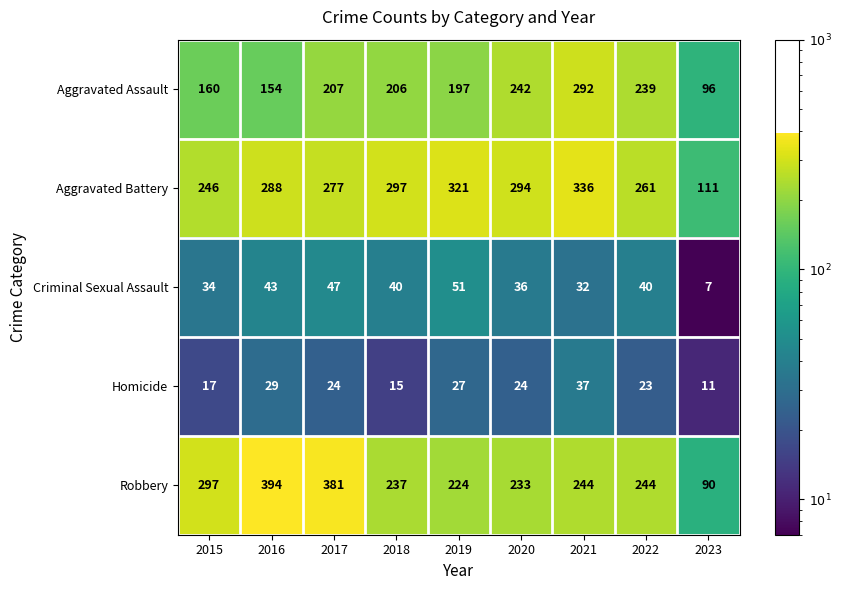

What is the sum of all Homicide values?

207